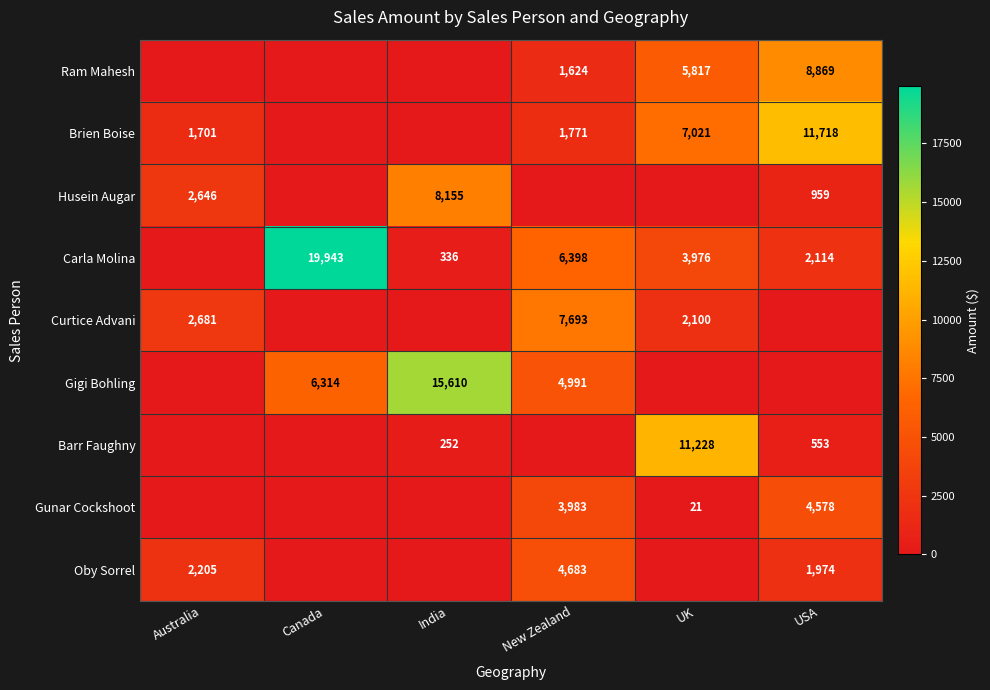

Is it true that Gunar Cockshoot equals 4578 at USA?

True